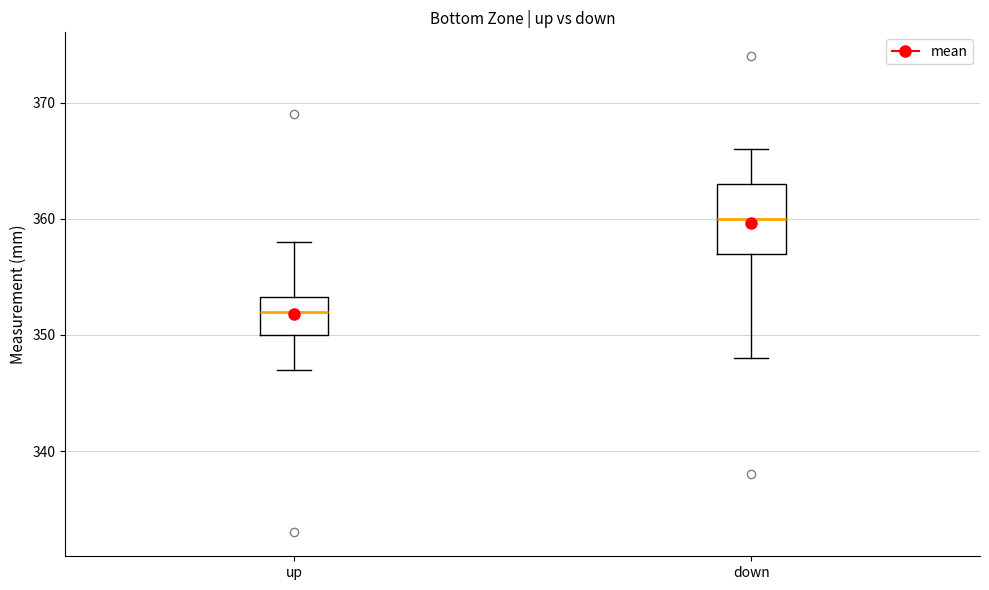

Where is the upper edge of the box for up on the y-axis? The values are not printed on the chart, so give them approximately, as read against the axis.

353